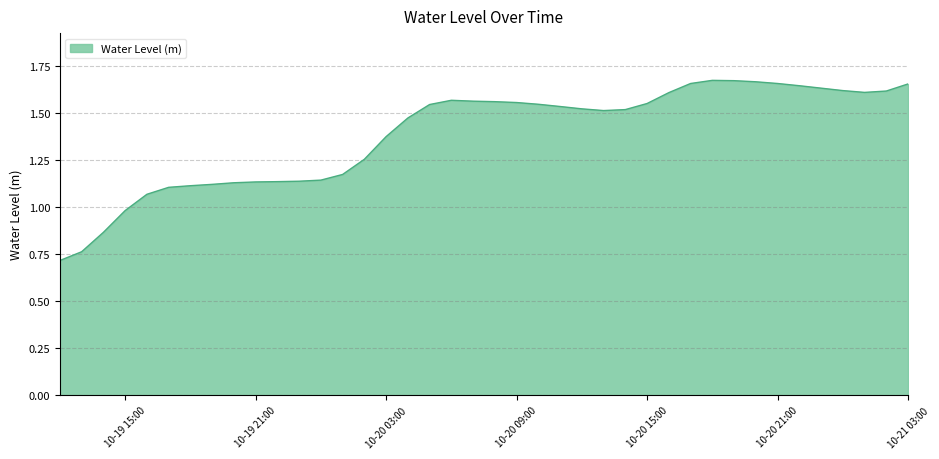

True or false: there are more than 1 points higher than both neighbors.

True